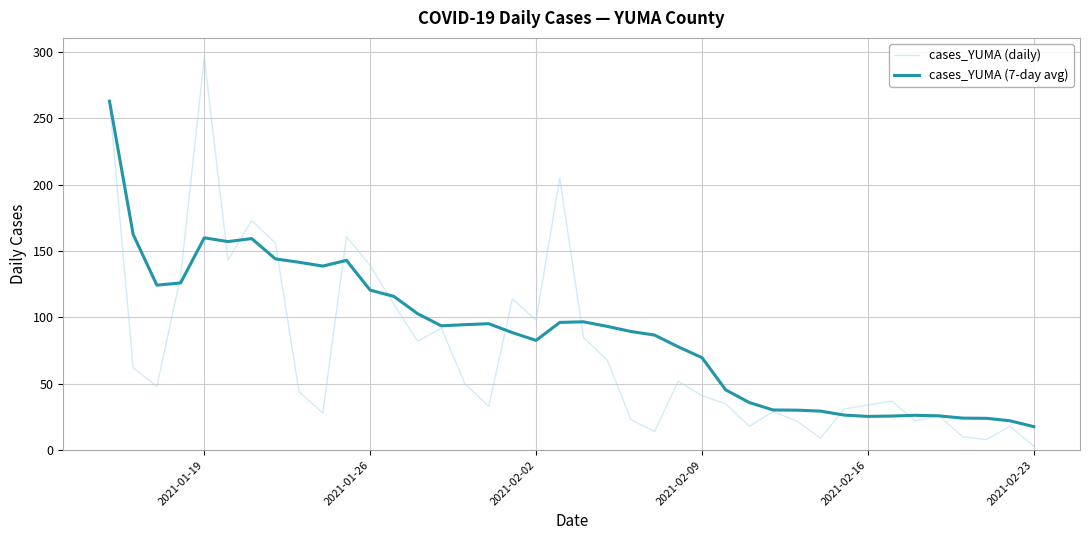

What is the maximum value for cases_YUMA (7-day avg)?

263.0